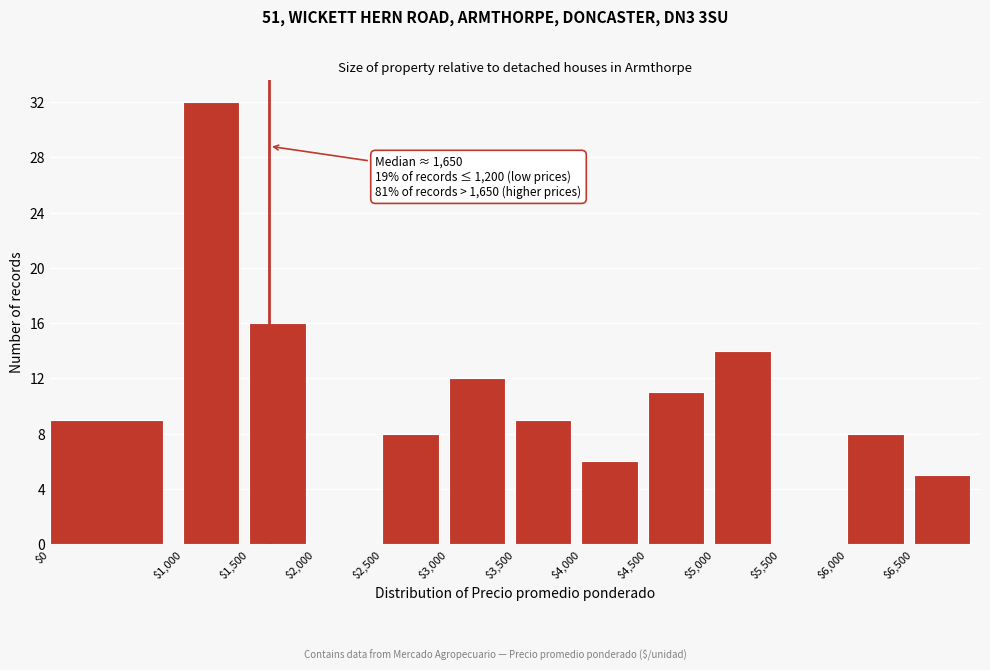

Over which range of the x-axis is the bar tallest?

1000 to 1500